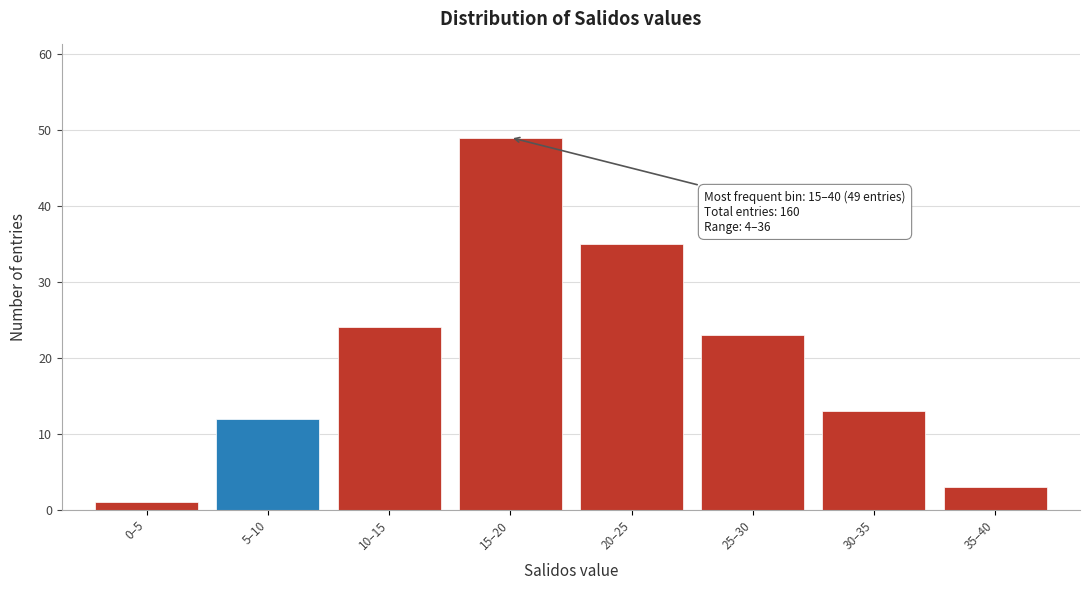

Reading right to left, what are all the values shown in this chart?

35–40=3	30–35=13	25–30=23	20–25=35	15–20=49	10–15=24	5–10=12	0–5=1